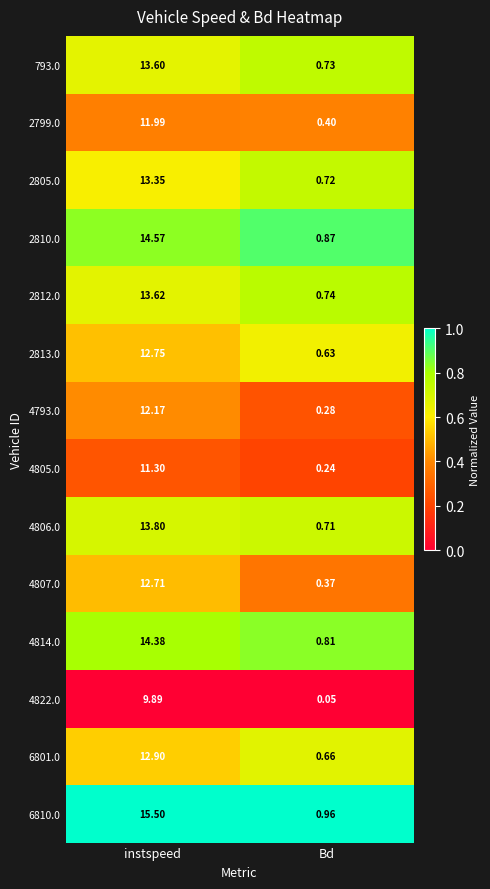

What is the total value across all series at Bd?

8.2